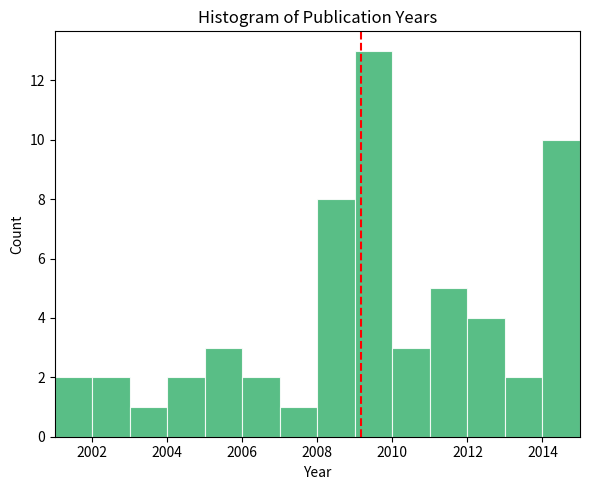

Which range on the x-axis has the tallest bar?

2009 to 2010